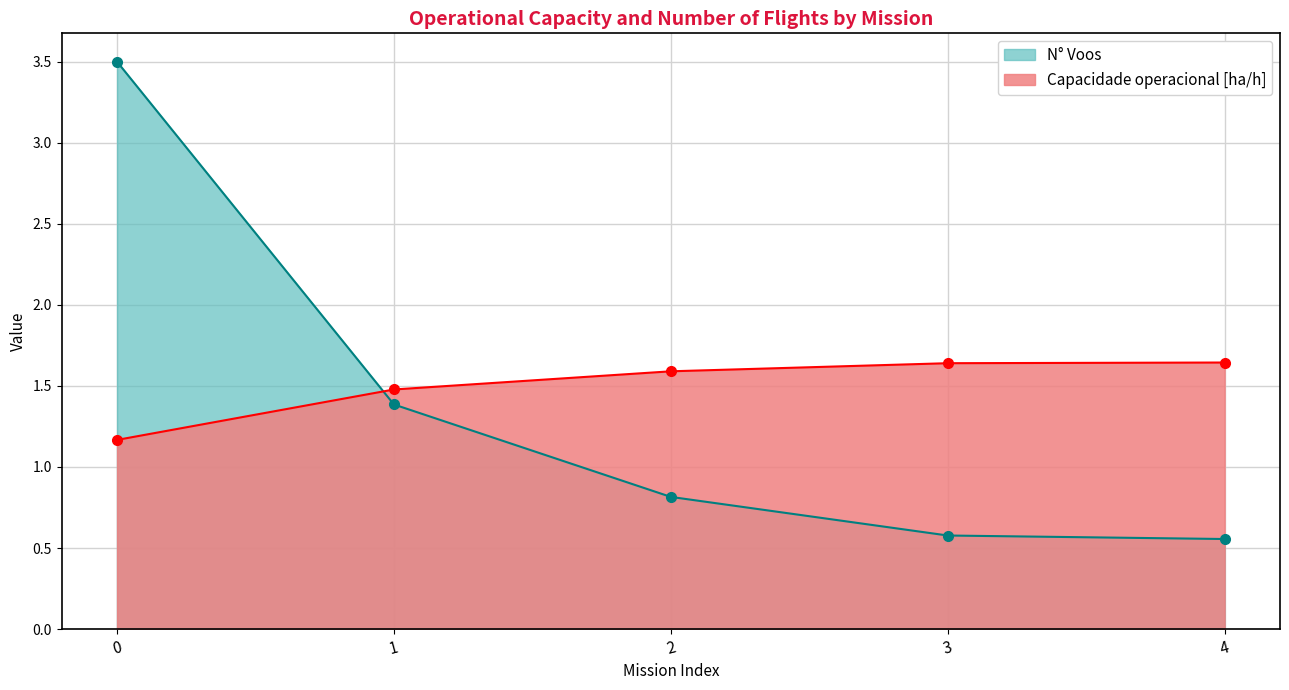

After their last crossing, which series has the higher values: N° Voos or Capacidade operacional [ha/h]?

Capacidade operacional [ha/h]